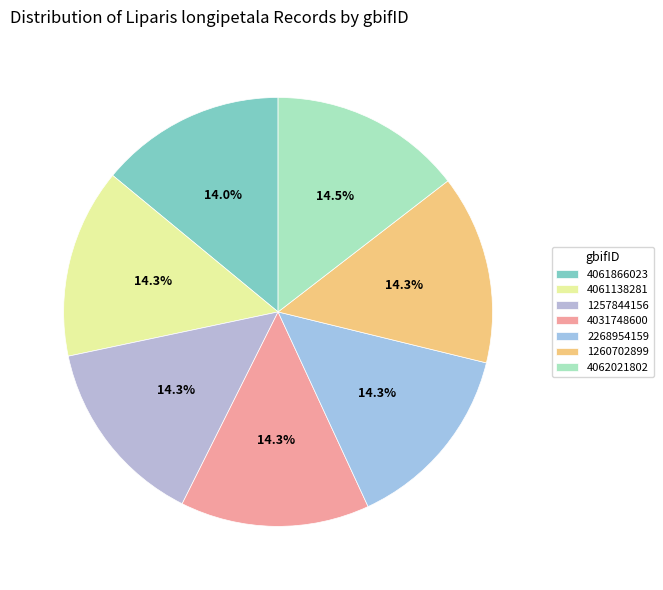

How many segments does this pie chart have?

7